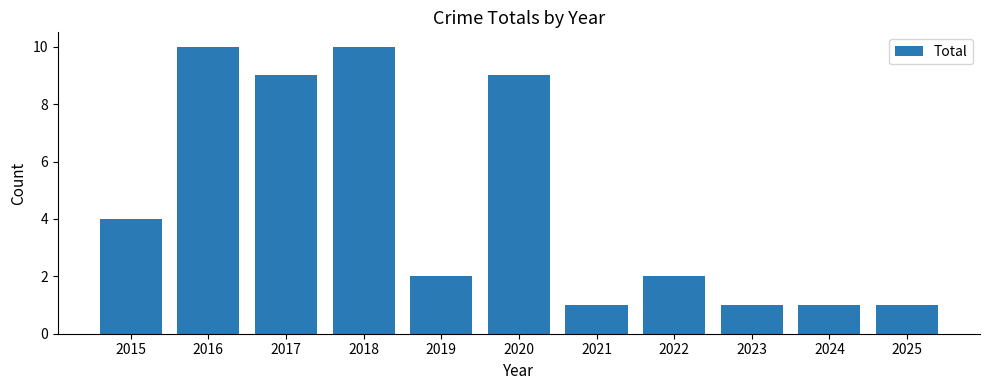

What is the difference between the maximum and minimum values?

9